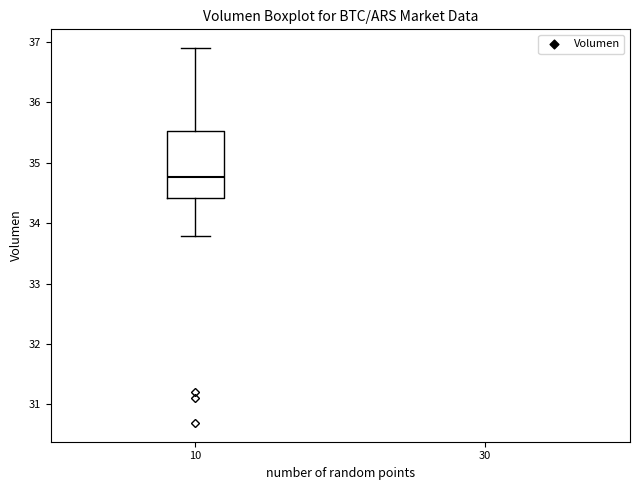

Transcribe this box plot: give where the median line is, the range the box spans, and where the two whiskers end, as read against the y-axis. The values are not printed on the chart, so give them approximately, as read against the axis.

median 34.8, box 34.4 to 35.5, whiskers 33.8 to 36.9